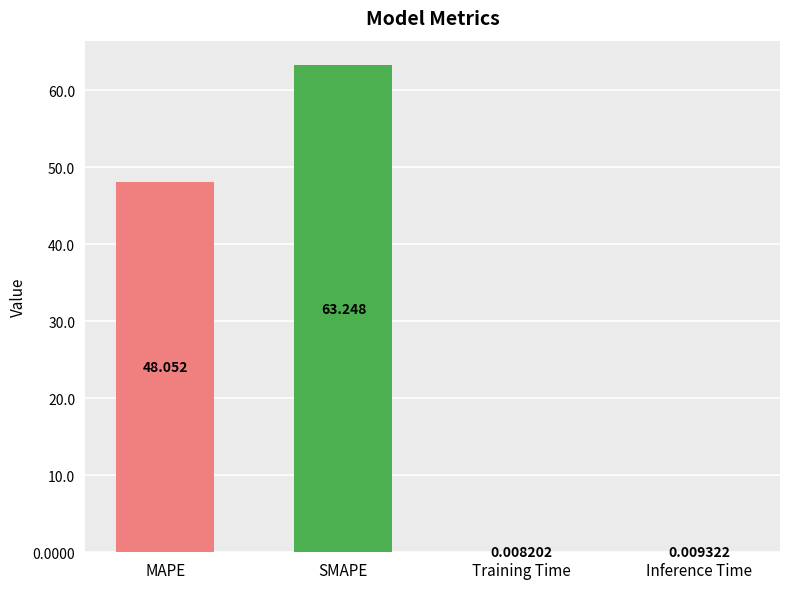

Which category has the highest value across all series?

SMAPE